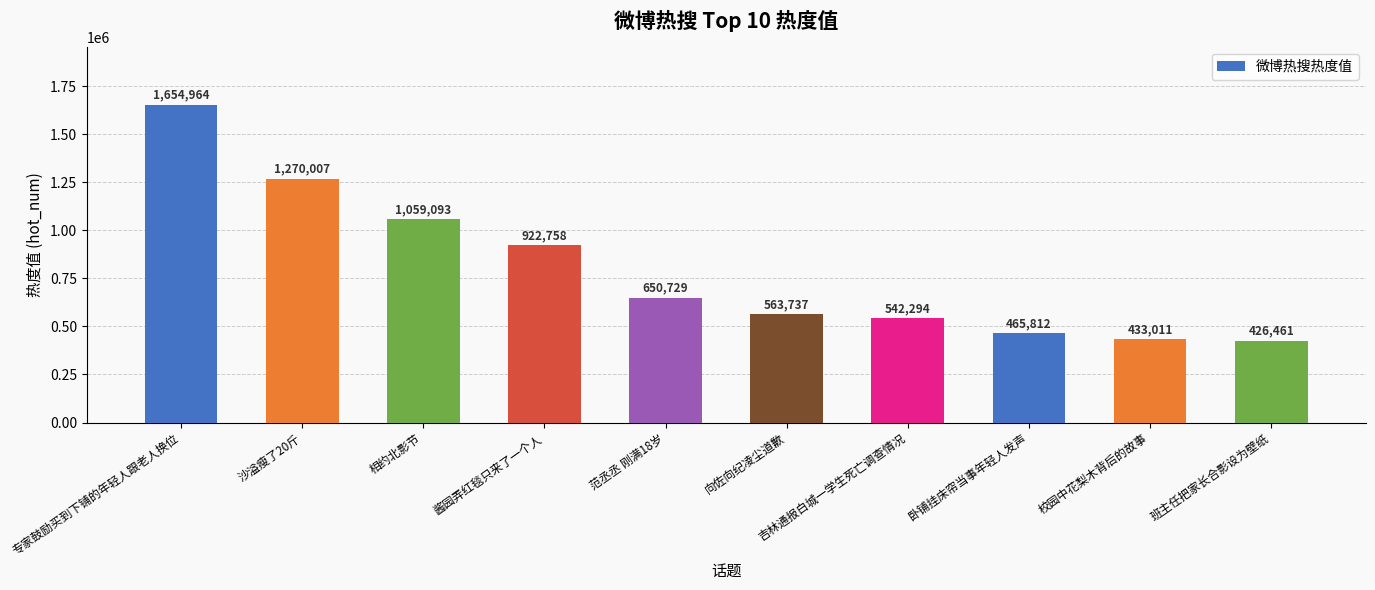

Count the number of categories in the chart.

10